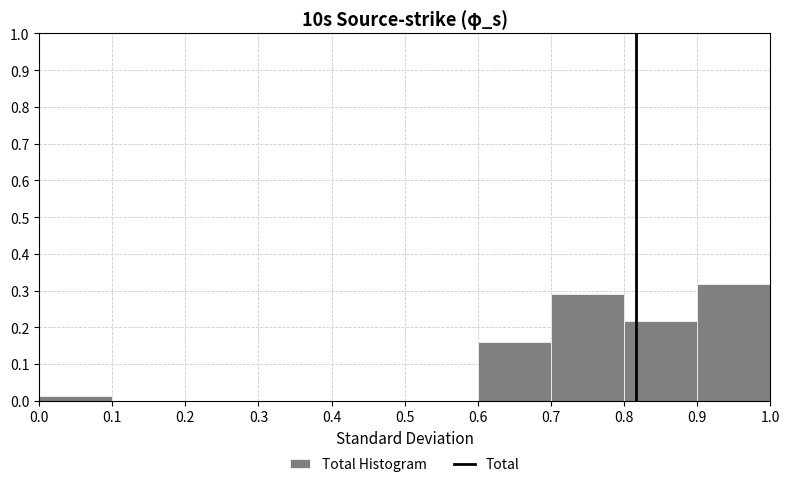

How tall is the bar that spans 0.7 to 0.8 on the x-axis? The values are not printed on the chart, so give them approximately, as read against the axis.

0.29